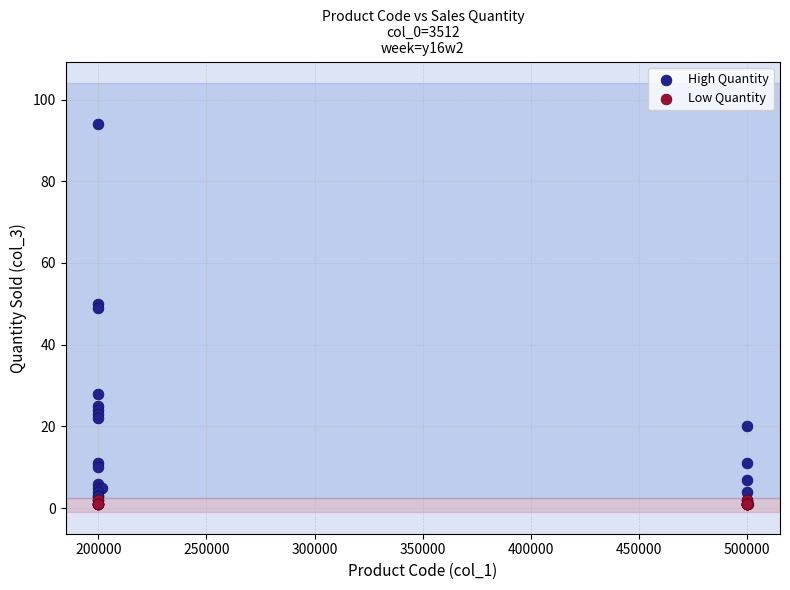

What are all the series names shown in the legend?

High Quantity, Low Quantity